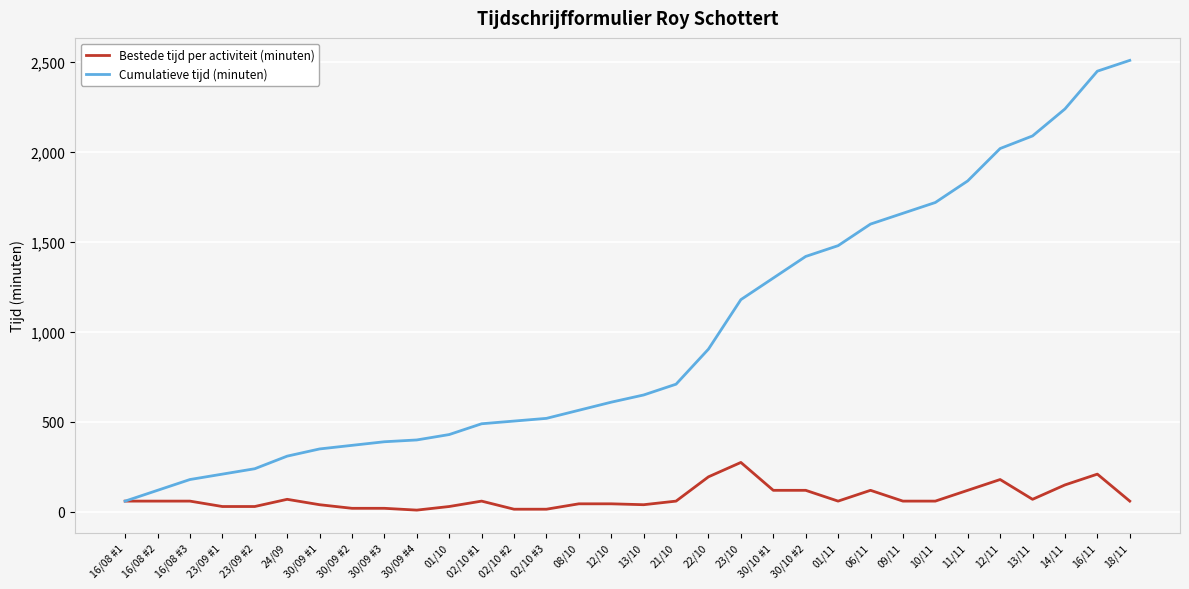

List the series in order of their peak value, highest first.

Cumulatieve tijd (minuten), Bestede tijd per activiteit (minuten)